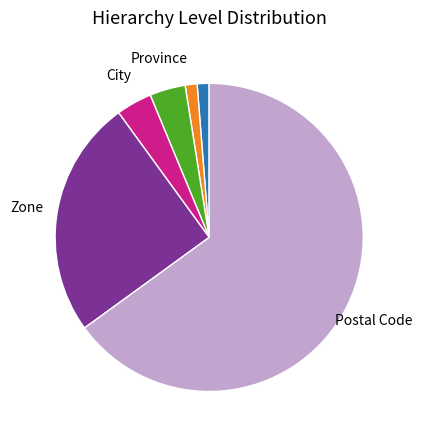

Does any single category account for the majority?

Yes